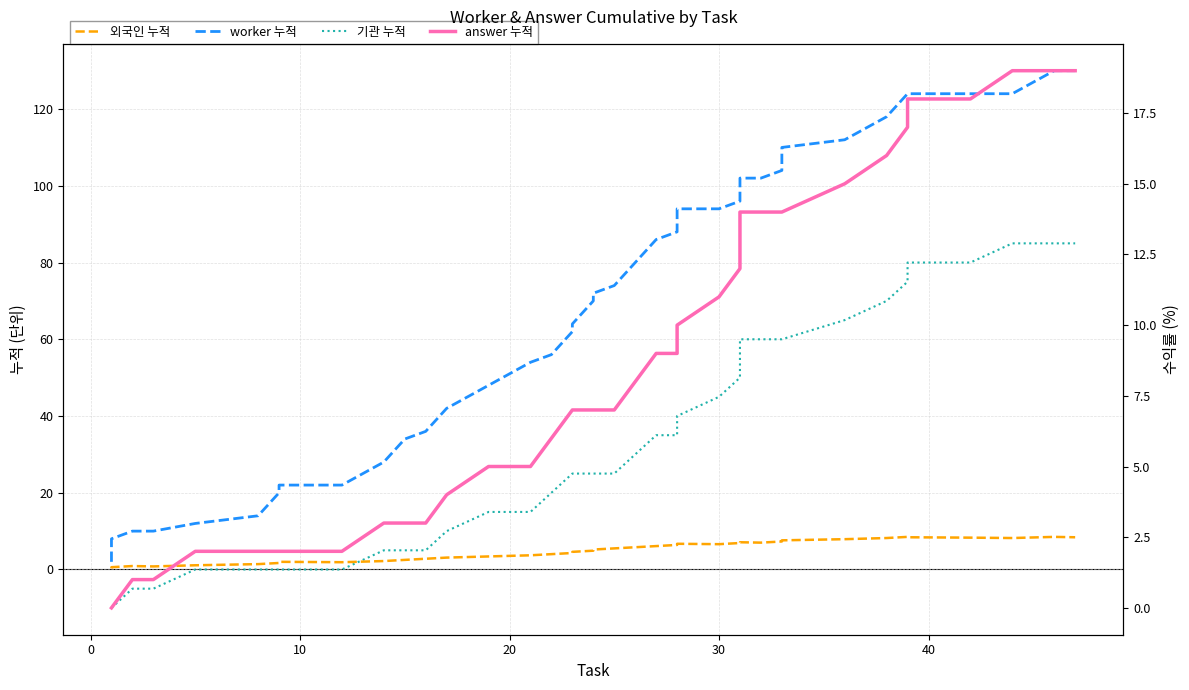

Does the chart display data point markers on the line(s)?

No